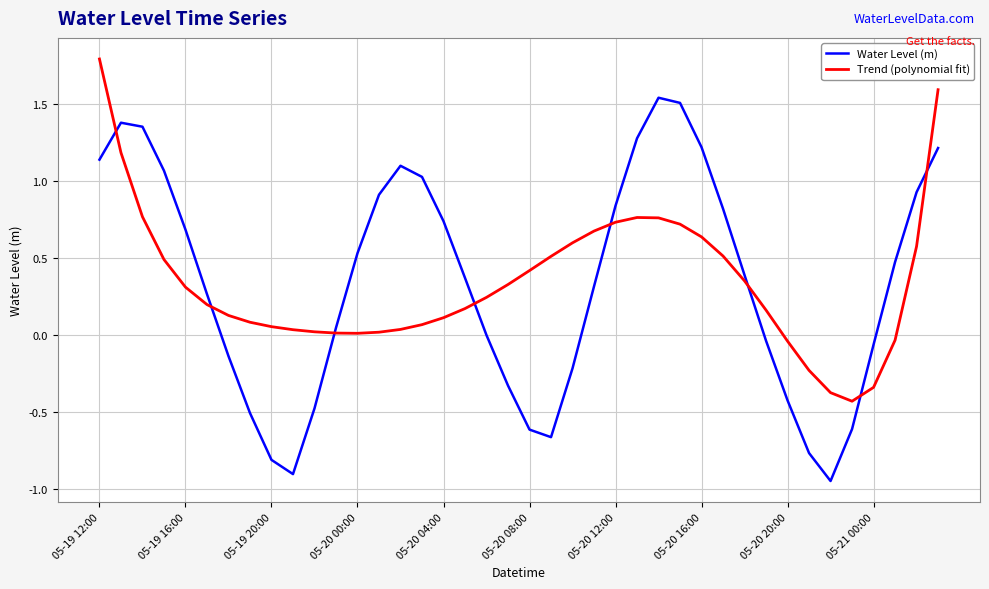

Which series has the largest range (max minus min)?

Water Level (m)